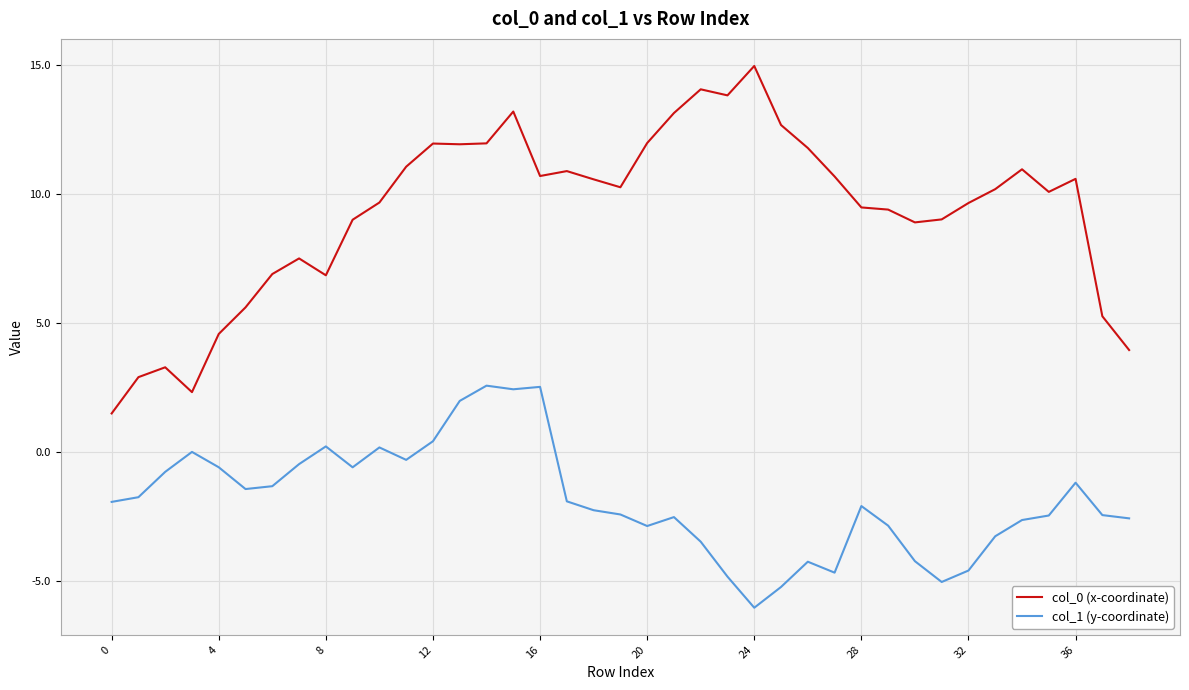

What is the difference between the maximum and minimum values in the col_0 (x-coordinate) series?

13.4